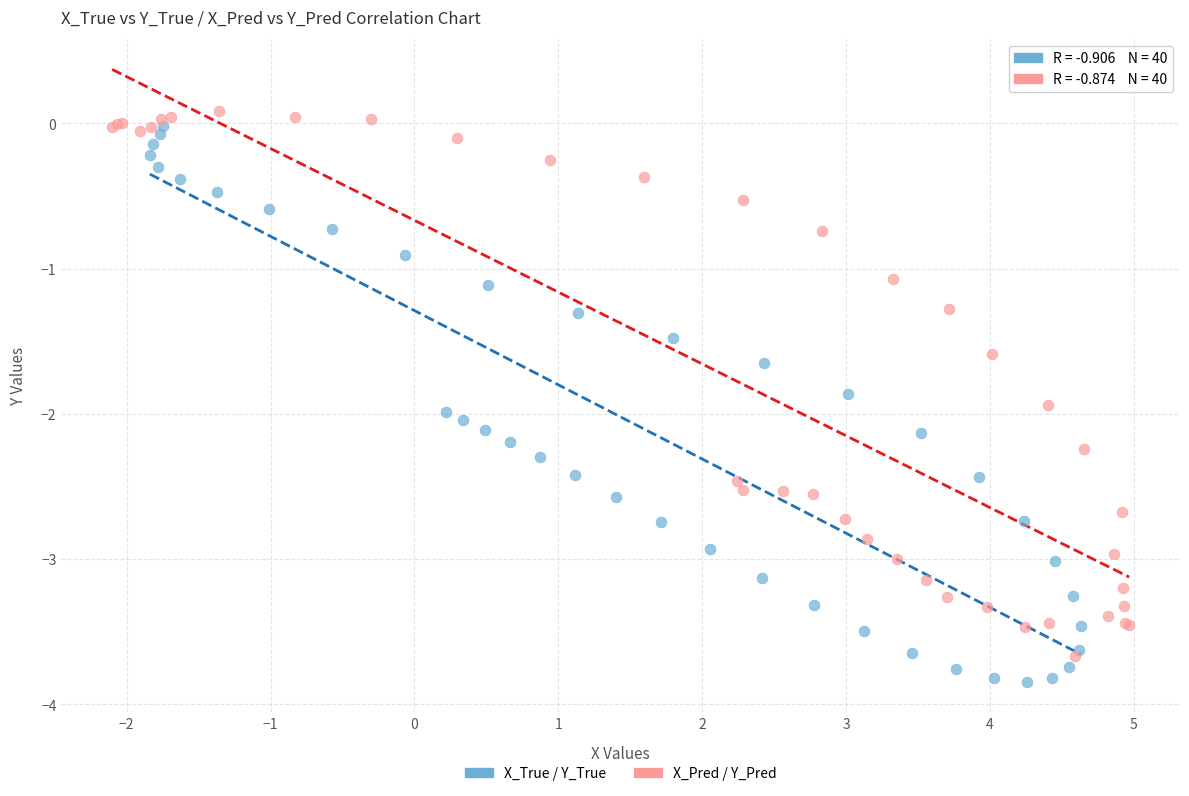

Which series contains the highest Y value?

X_Pred / Y_Pred